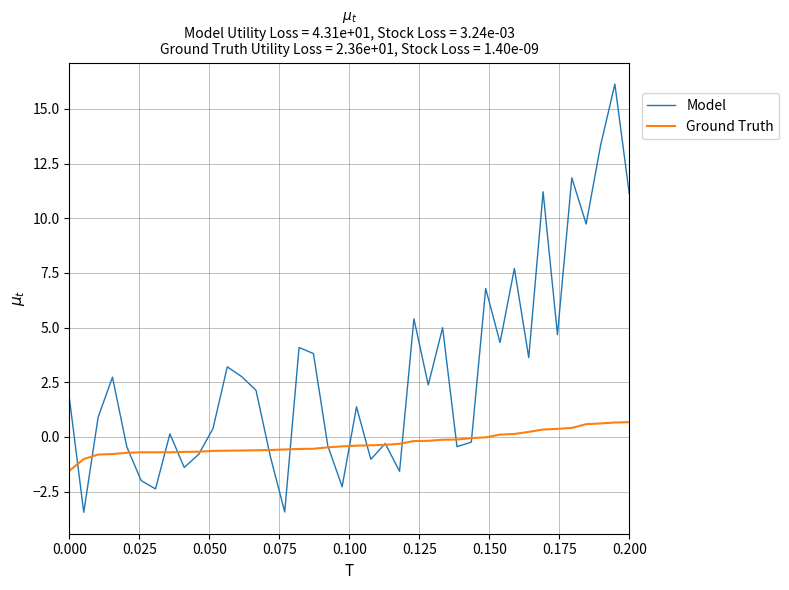

List the series in order of their peak value, lowest first.

Ground Truth, Model